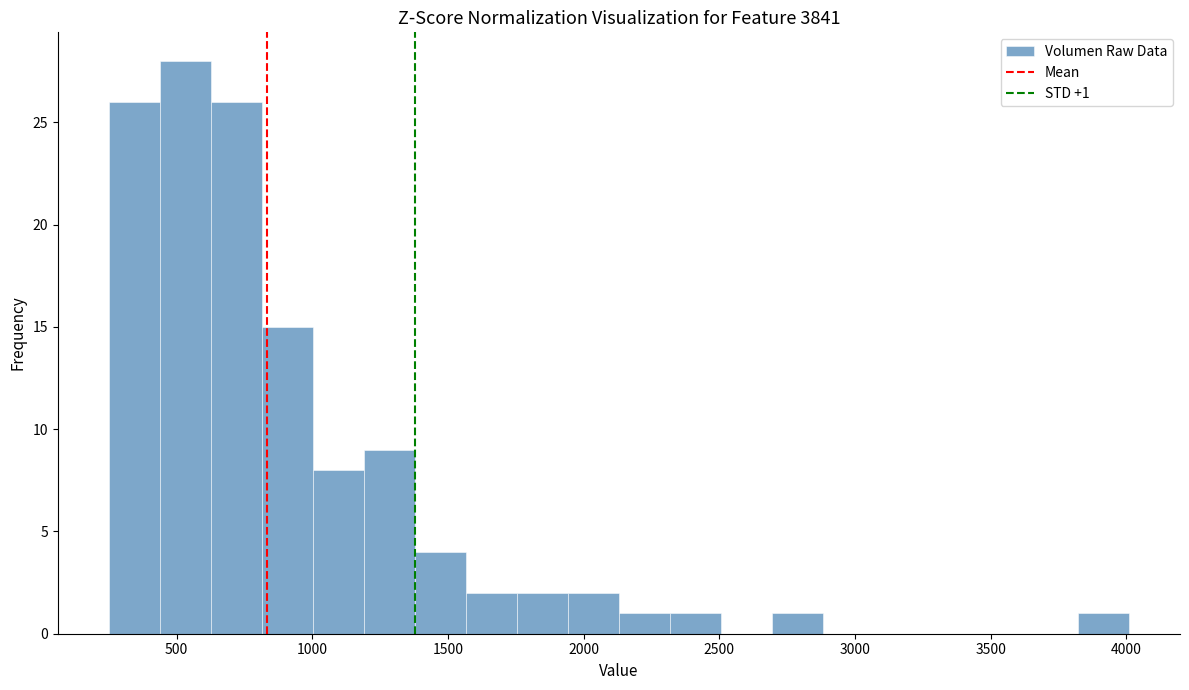

Around what value on the x-axis is the tallest bar? Give the approximate position of its centre, as read against the axis.

550